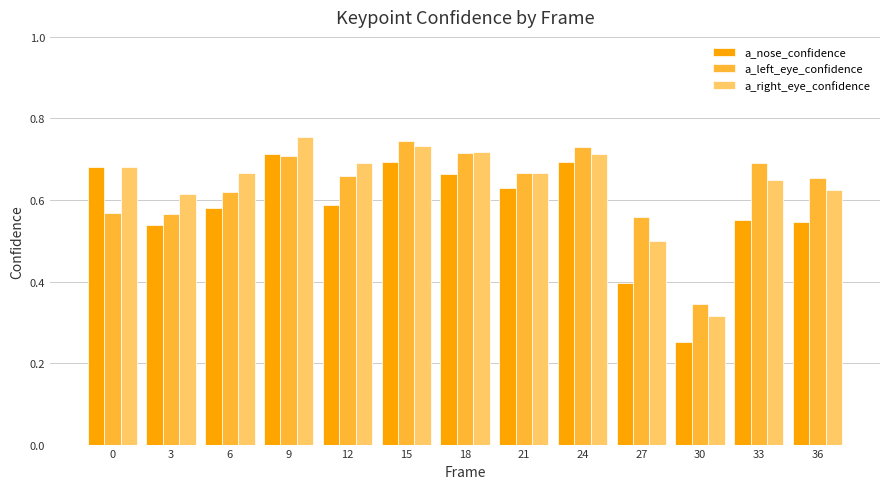

At how many categories does at least one series exceed 0?

13